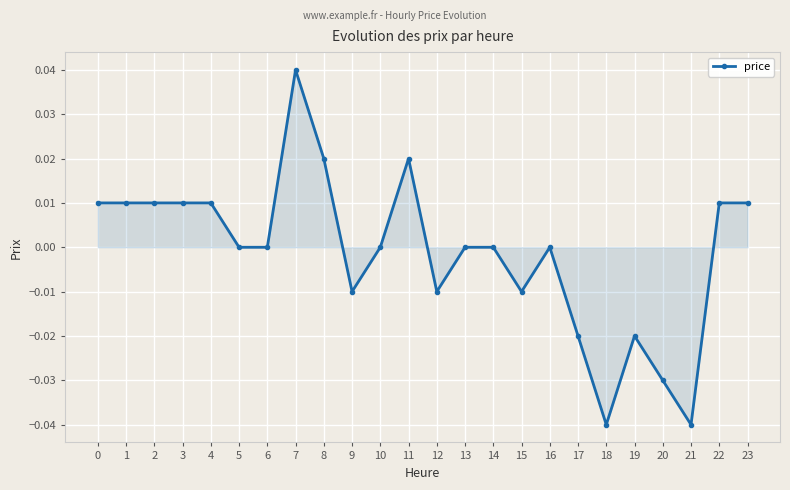

True or false: there are more than 0 points higher than both neighbors.

True